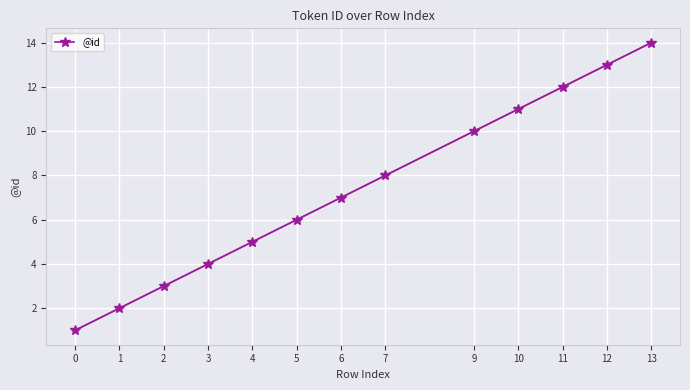

What is the value of the 2nd point from the left?

2